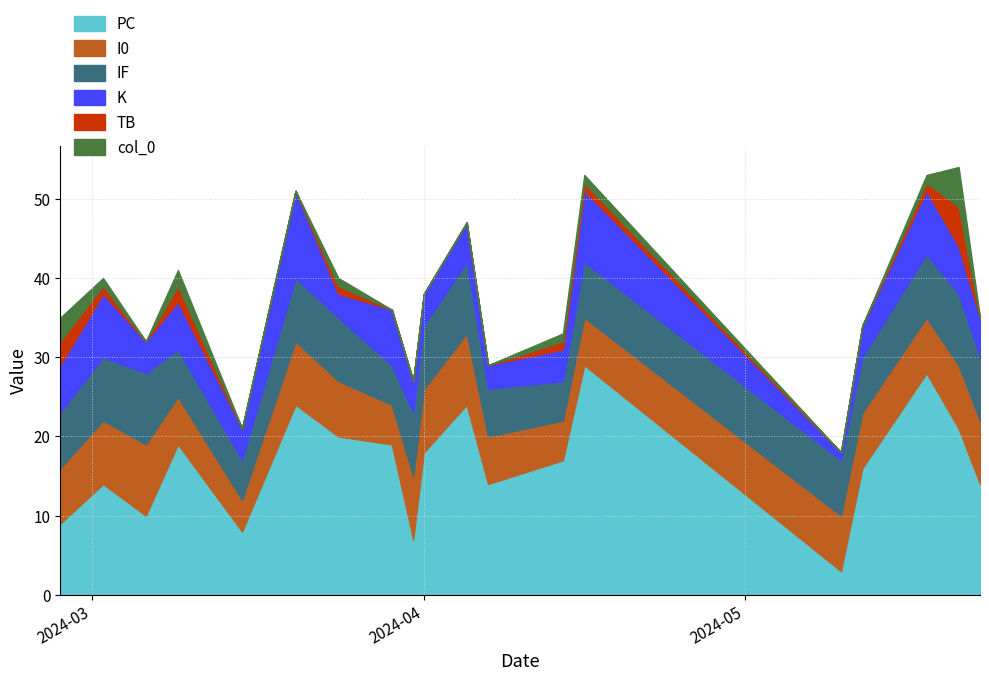

True or false: col_0 and PC intersect in this chart.

False